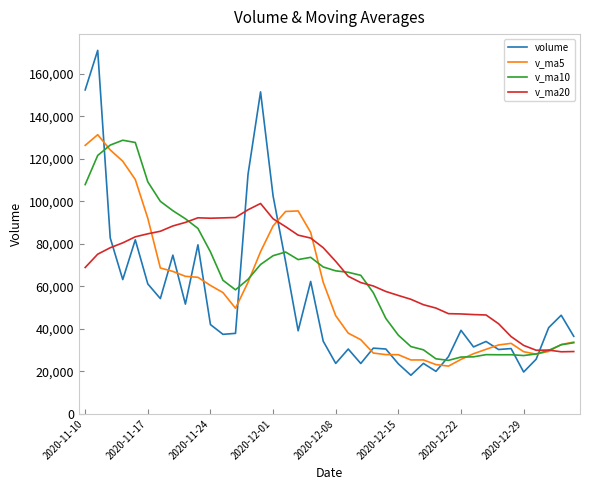

True or false: v_ma10 and v_ma5 cross at least once.

True